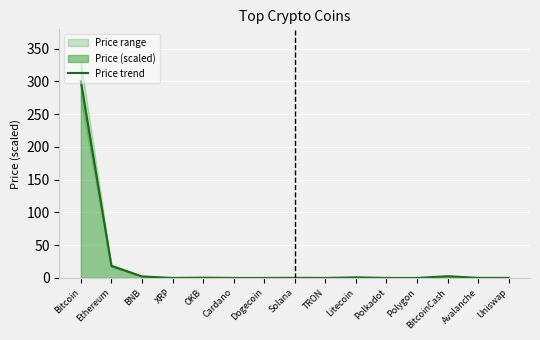

Reading left to right, what are all the values shown in this chart?

300.0	18.5	2.3	0.0	0.4	0.0	0.0	0.2	0.0	0.9	0.1	0.0	2.6	0.1	0.1